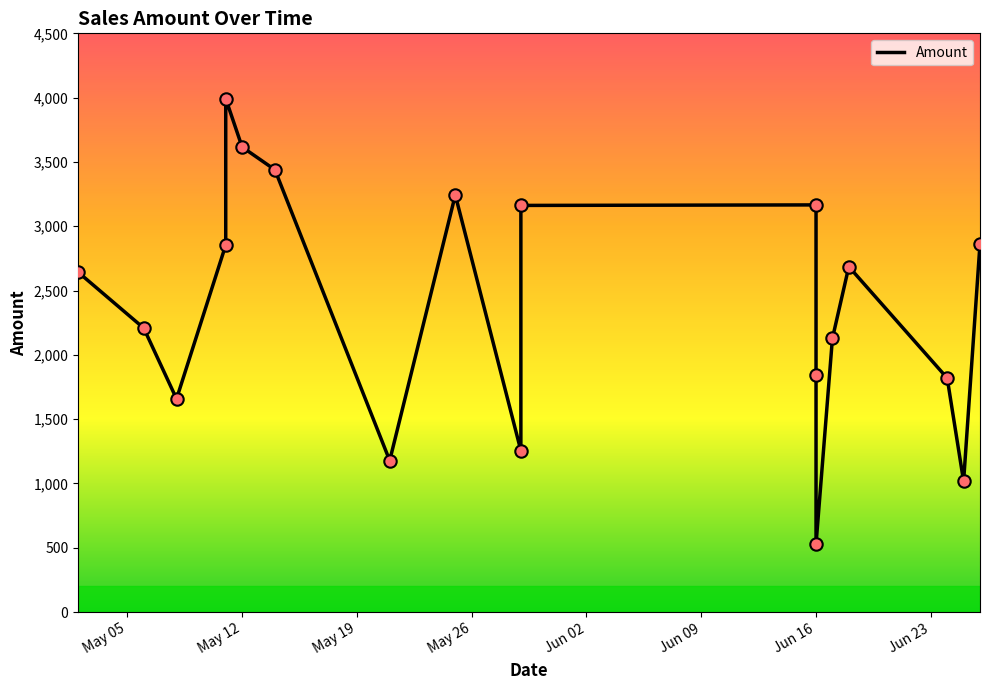

Approximately how many times larger is the value at 2020-05-25 compared to 2020-05-12?

0.9